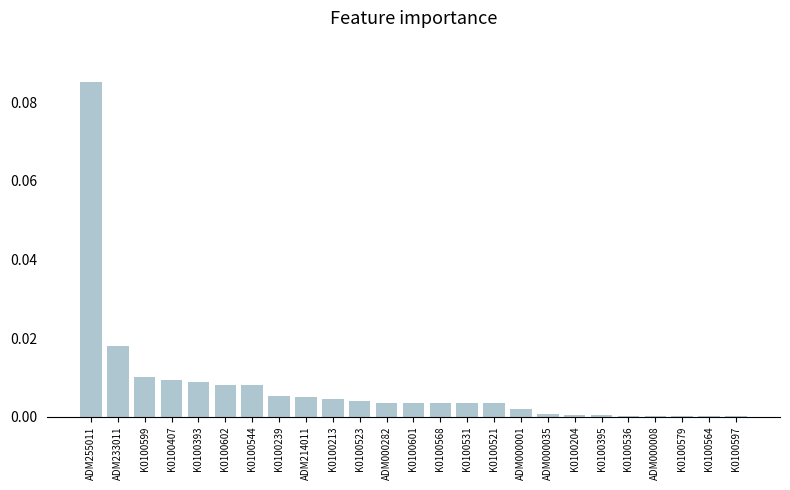

The value at K0100204 is 0.0. True or false?

True